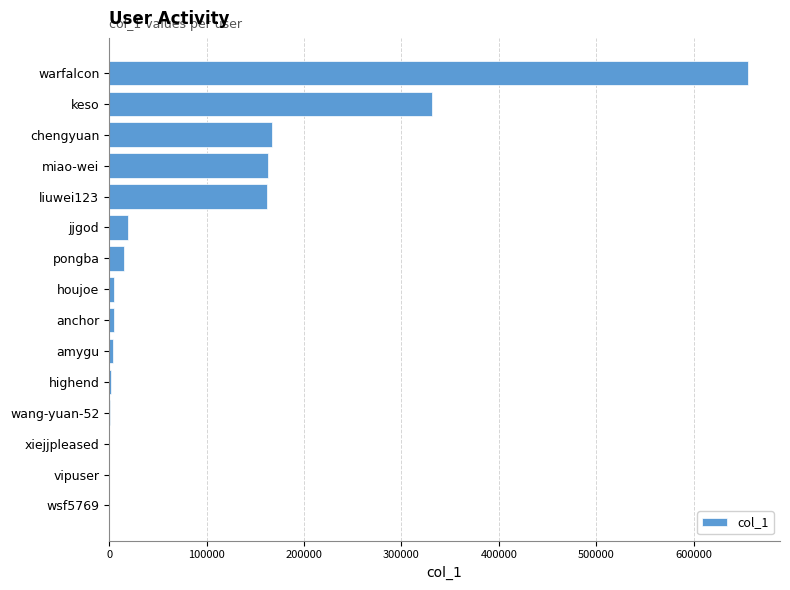

The chart shows a value of 167001 at chengyuan. True or false?

True